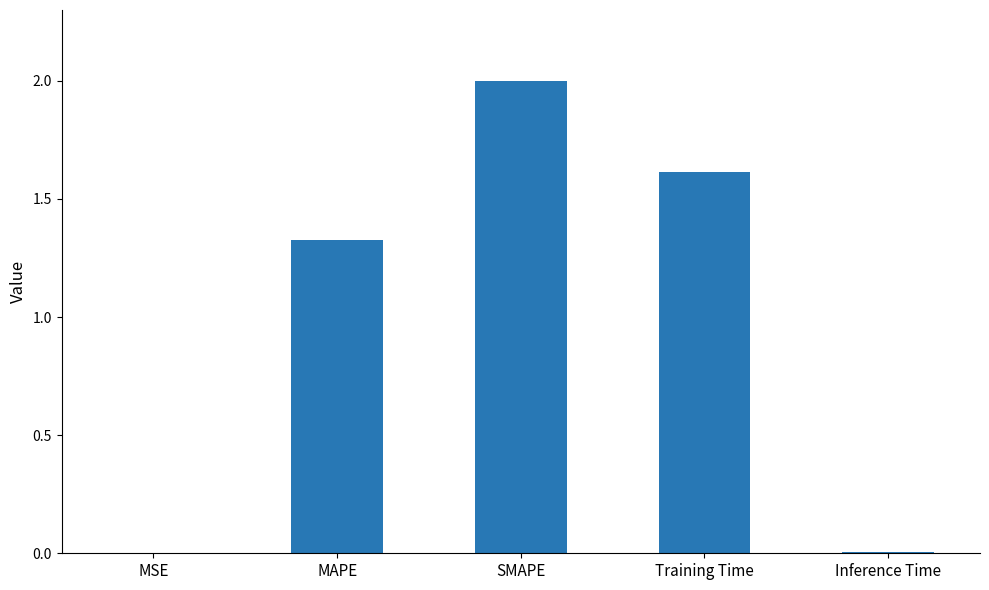

What is the sum of all values?

4.9